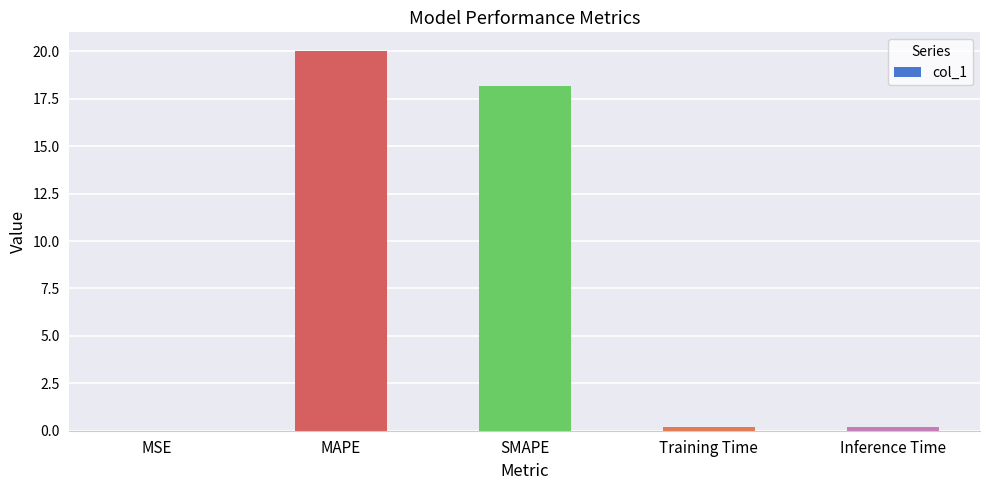

What value does the data have at SMAPE?

18.2